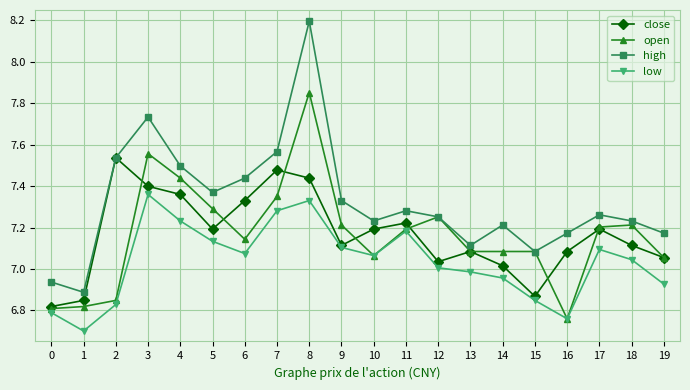

True or false: low and high intersect in this chart.

False